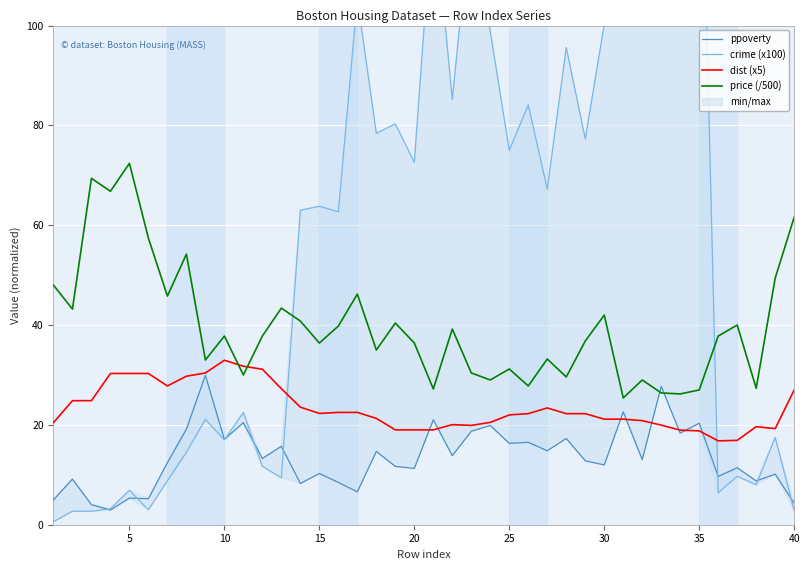

Is it true that dist (x5) equals 13.2 at 30?

False